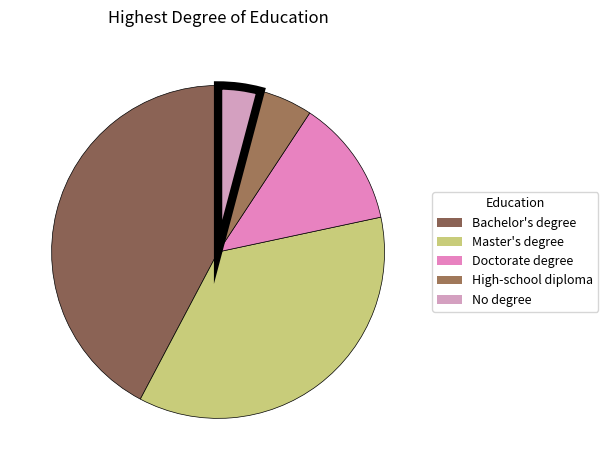

What percentage do Doctorate degree and Master's degree together represent?

48.5%